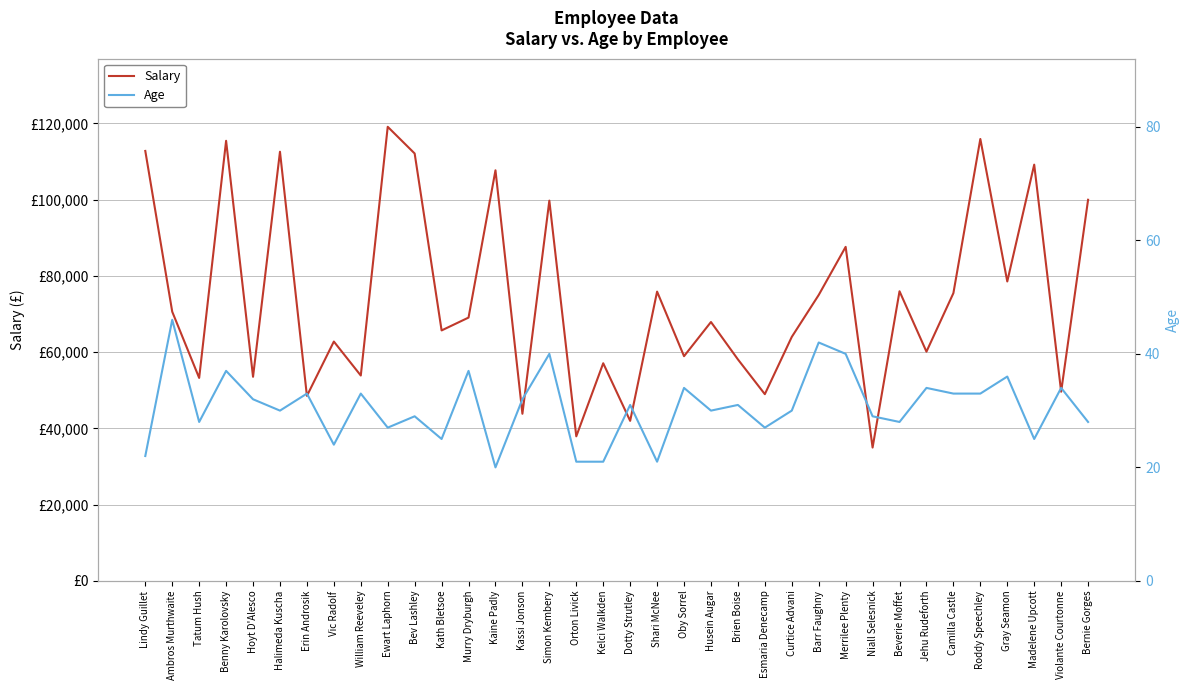

True or false: Salary has a value of 43840 at Kassi Jonson.

True